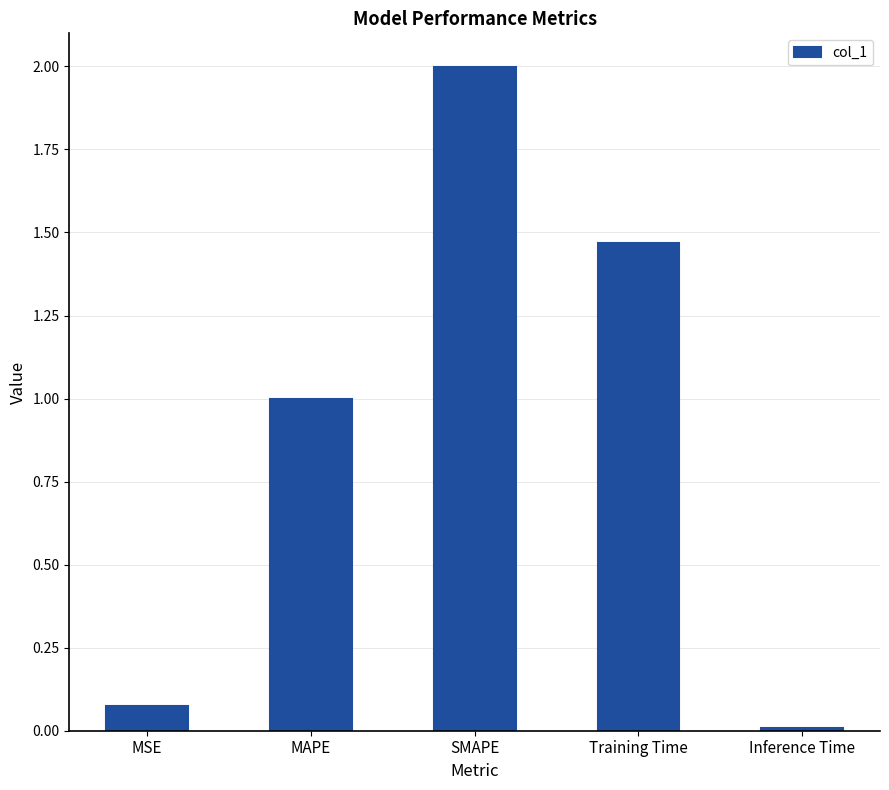

Rank the categories by value from highest to lowest.

SMAPE, Training Time, MAPE, MSE, Inference Time